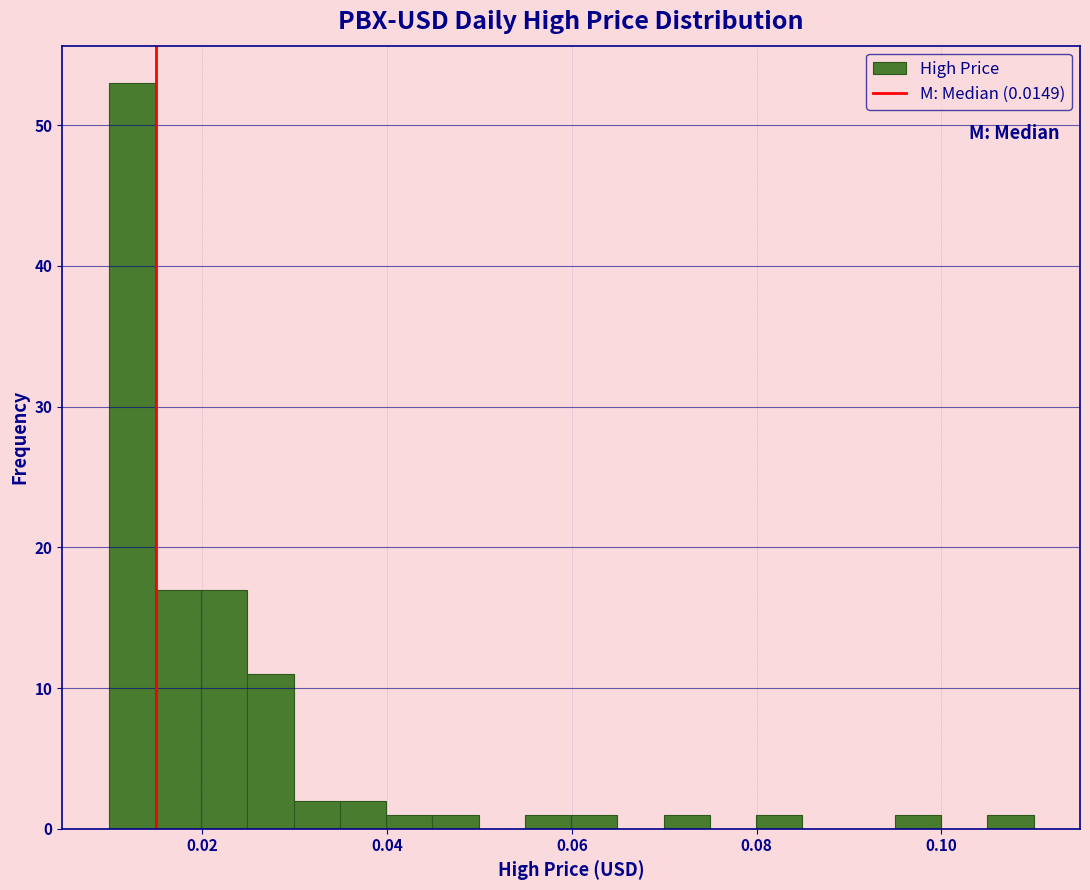

Read against the x-axis, roughly where is the centre of the tallest bar?

0.012